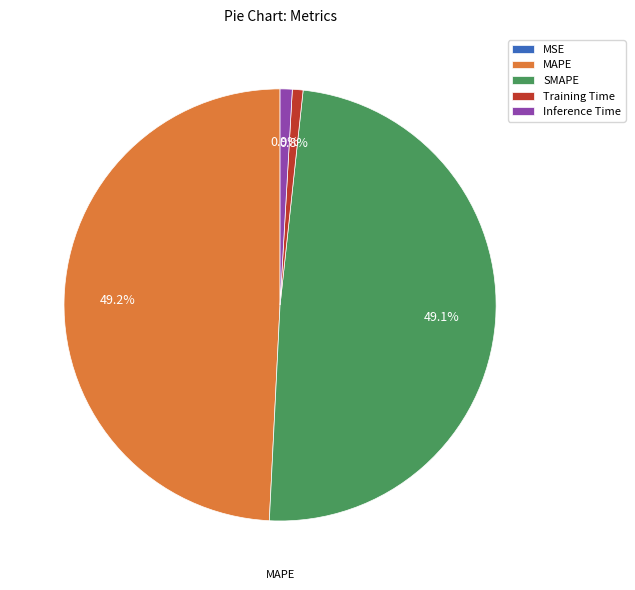

True or false: Training Time accounts for 13% of the total.

False